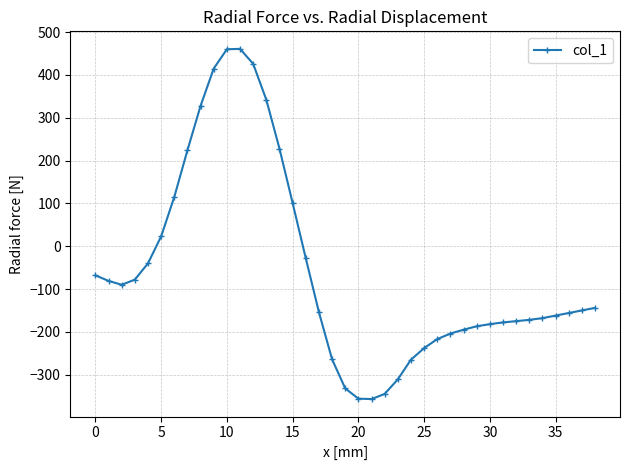

What is the minimum value shown in the chart?

-357